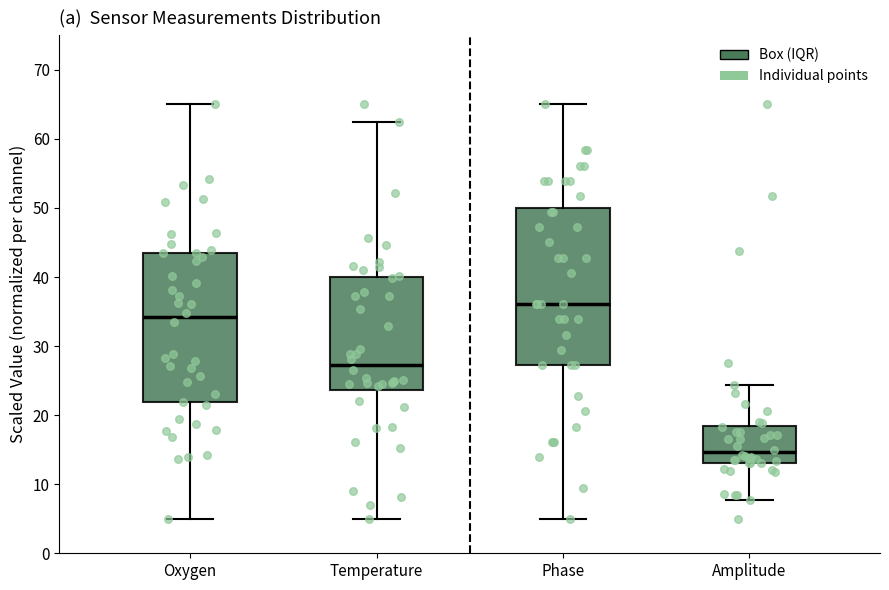

Reading left to right, transcribe this box plot: for each box, give where its median line is, the range the box spans, and where its two whiskers end, as read against the y-axis. The values are not printed on the chart, so give them approximately, as read against the axis.

Oxygen: median 34, box 22 to 44, whiskers 5 to 65
Temperature: median 27, box 24 to 40, whiskers 5 to 62
Phase: median 36, box 27 to 50, whiskers 5 to 65
Amplitude: median 15, box 13 to 18, whiskers 8 to 24